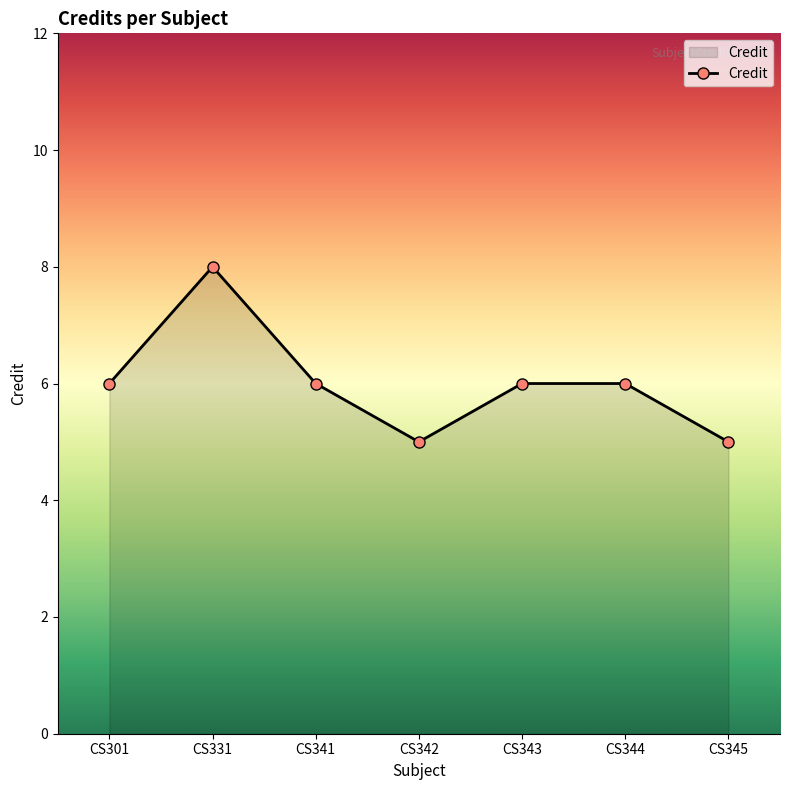

What is the difference between the values at CS342 and CS343?

1